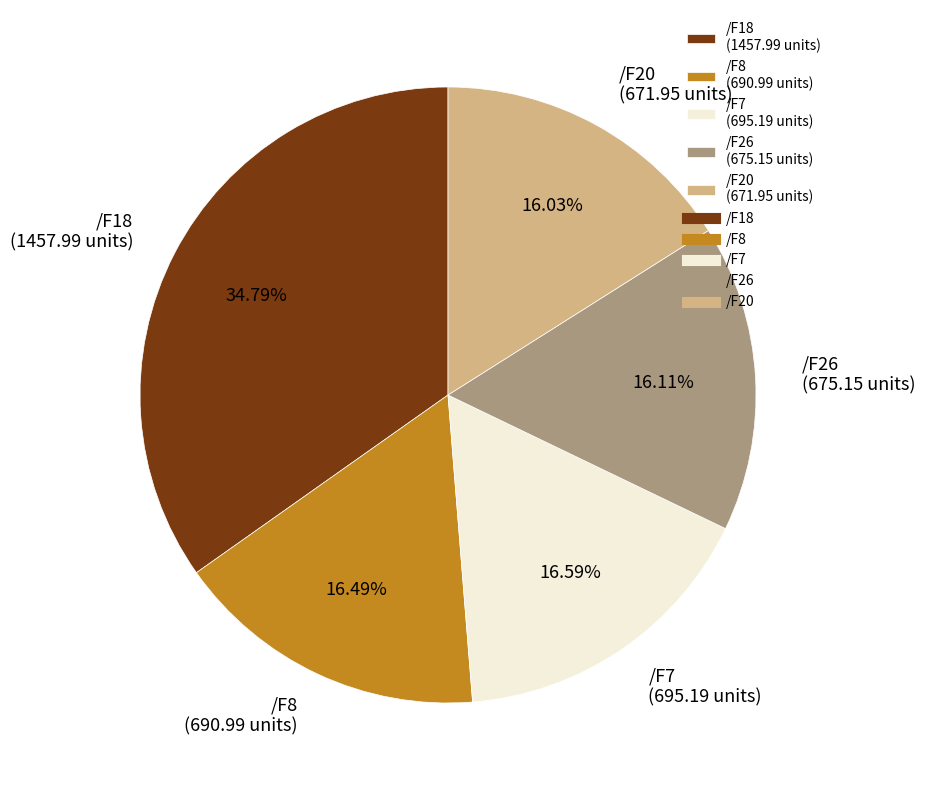

Do /F26 (675.15 units) and /F20 (671.95 units) together represent more than half of the pie?

No